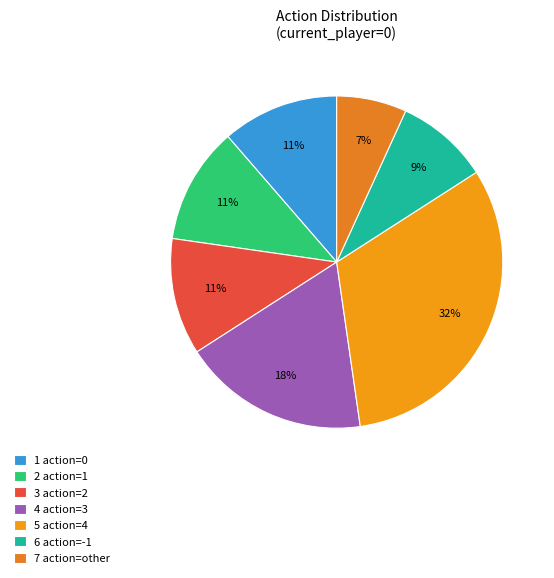

Count the number of slices in the pie.

7